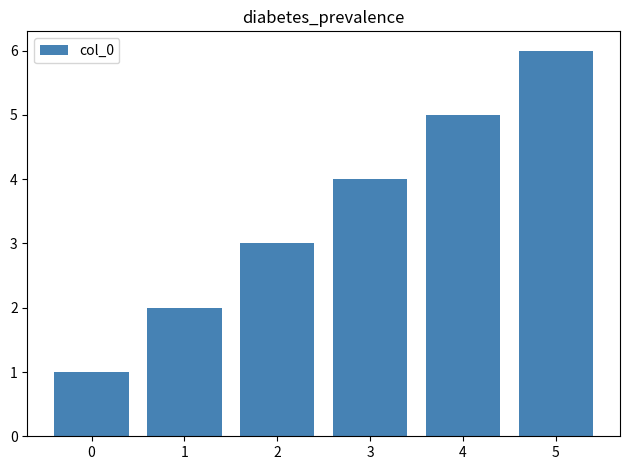

True or false: the data shows 6 at 5.

True